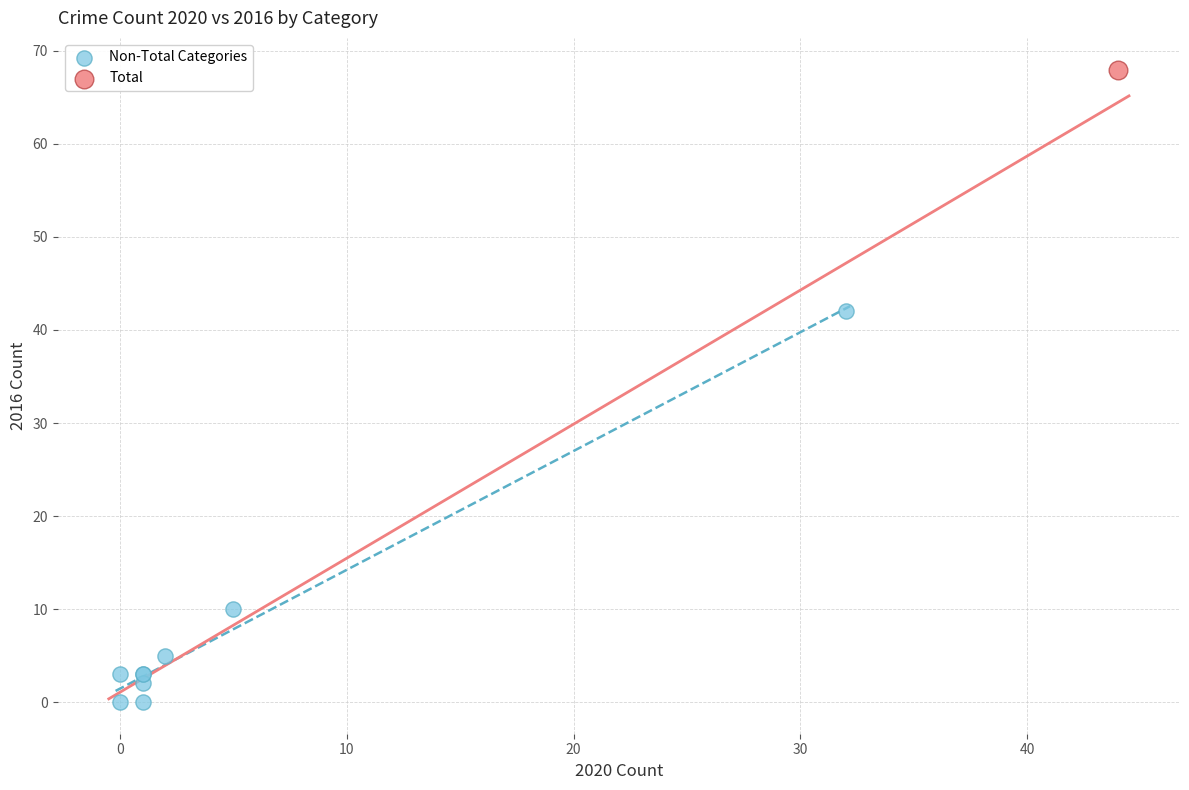

What are all the series names shown in the legend?

Non-Total Categories, Total